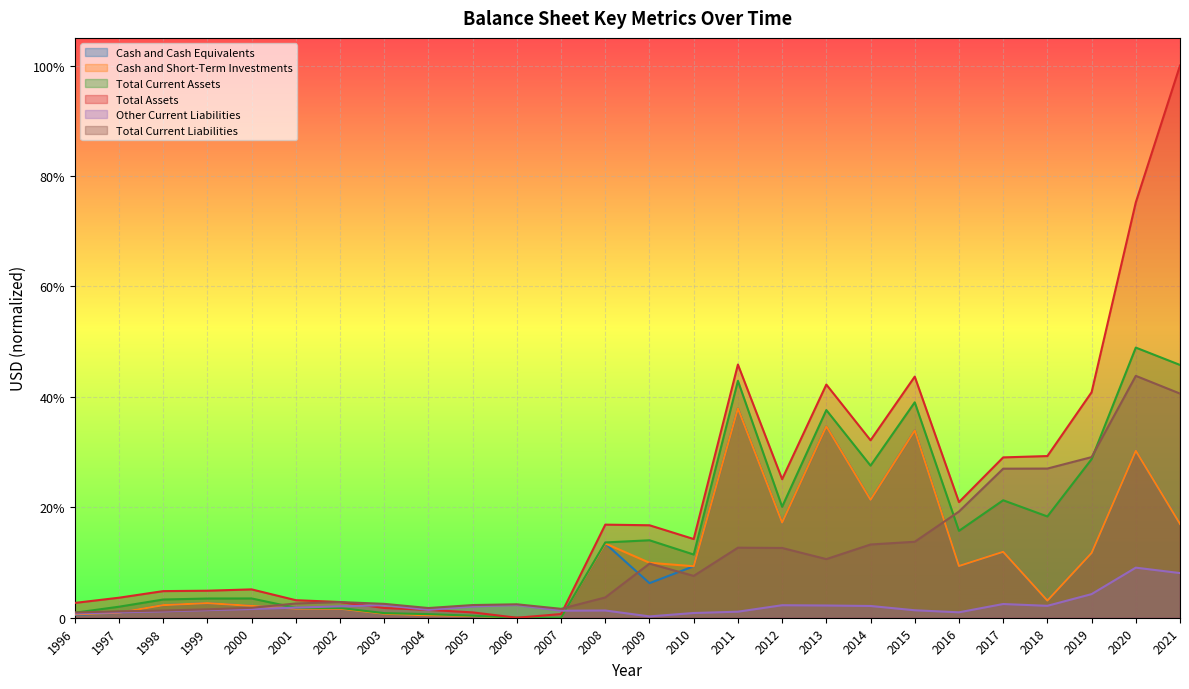

At which label does Other Current Liabilities reach its peak?

2020